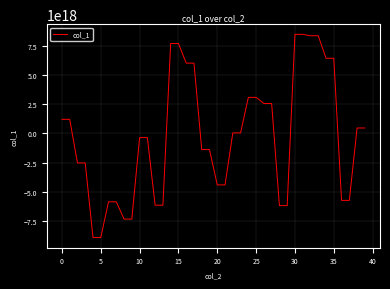

True or false: there are more than 0 points higher than both neighbors.

False